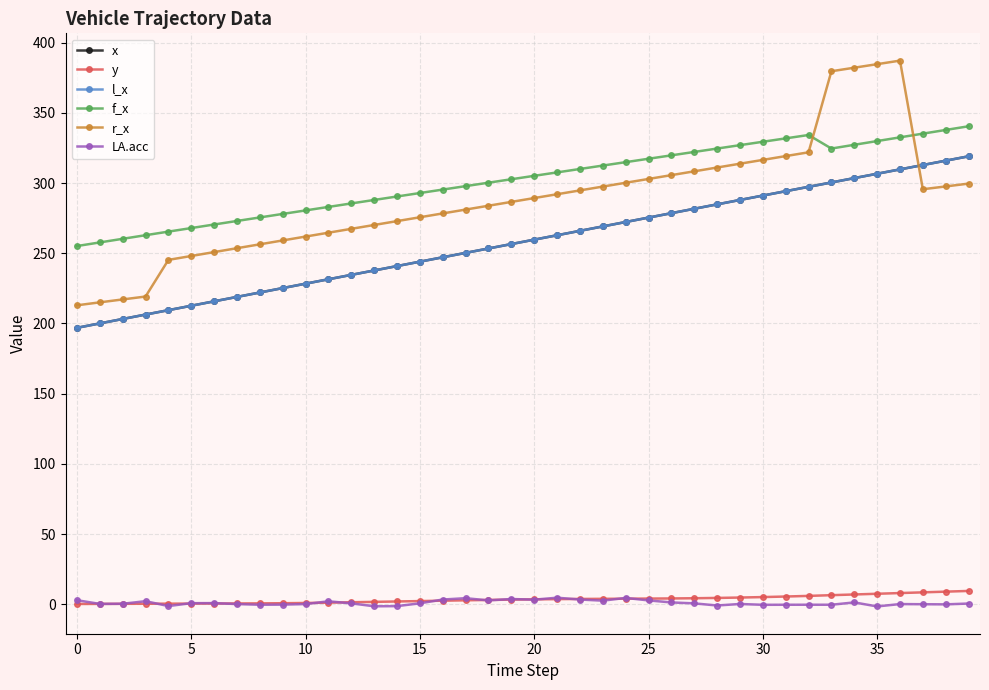

Does the chart have visible grid lines?

Yes